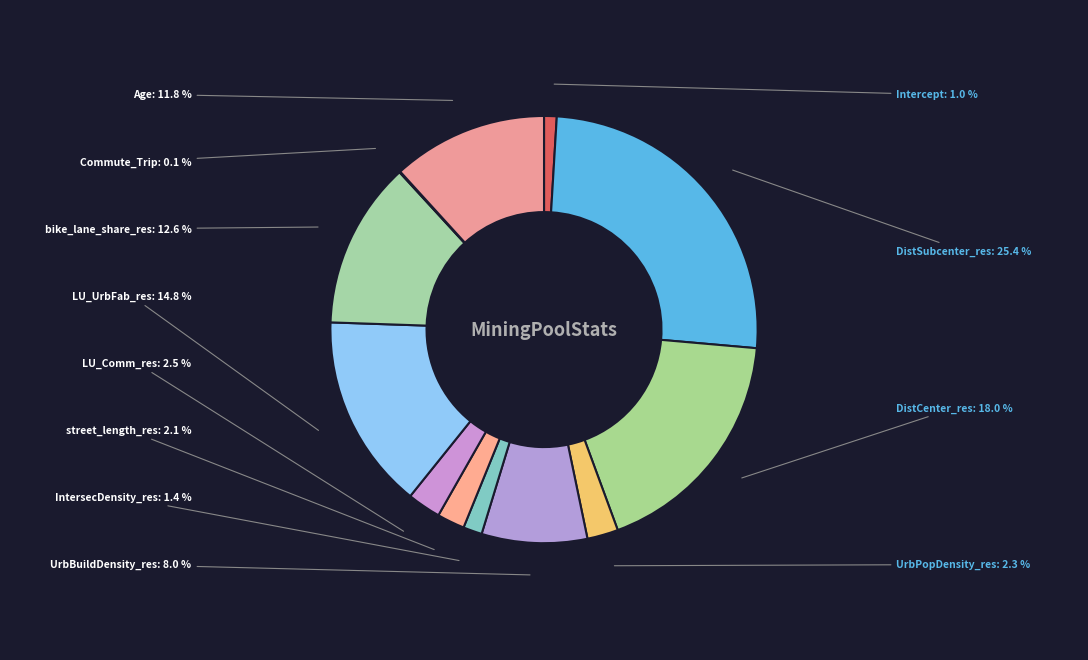

How much of the chart is everything except DistSubcenter_res?

74.6%